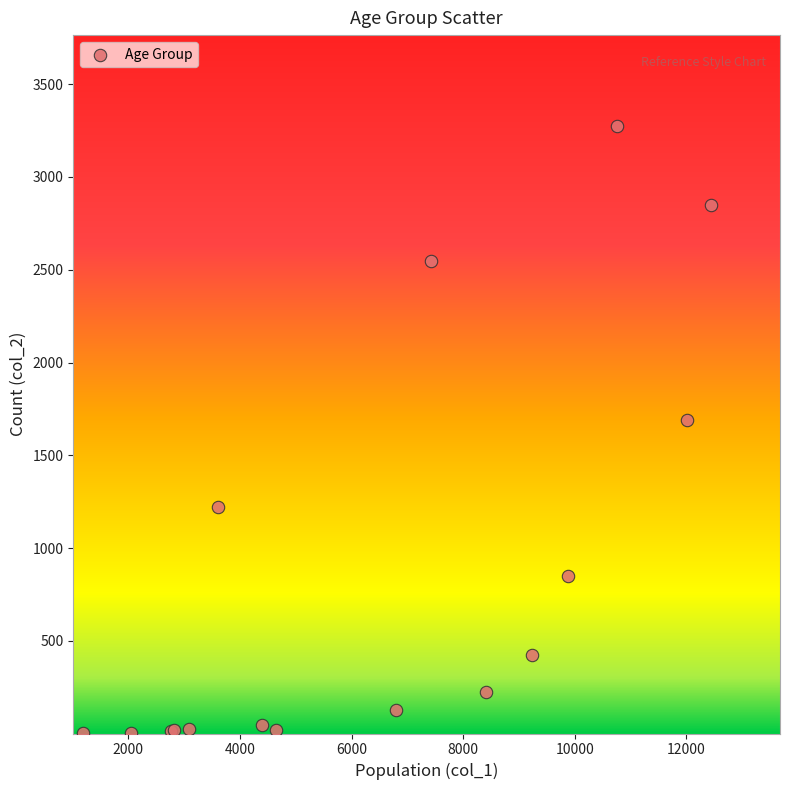

What Y value in the scatter plot is closest to 1638?

1690